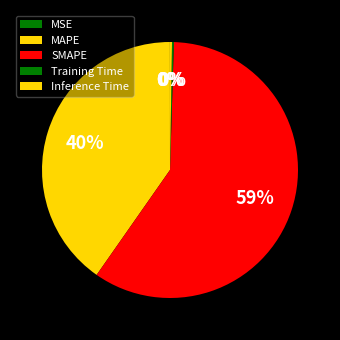

Is SMAPE the majority of the pie?

Yes